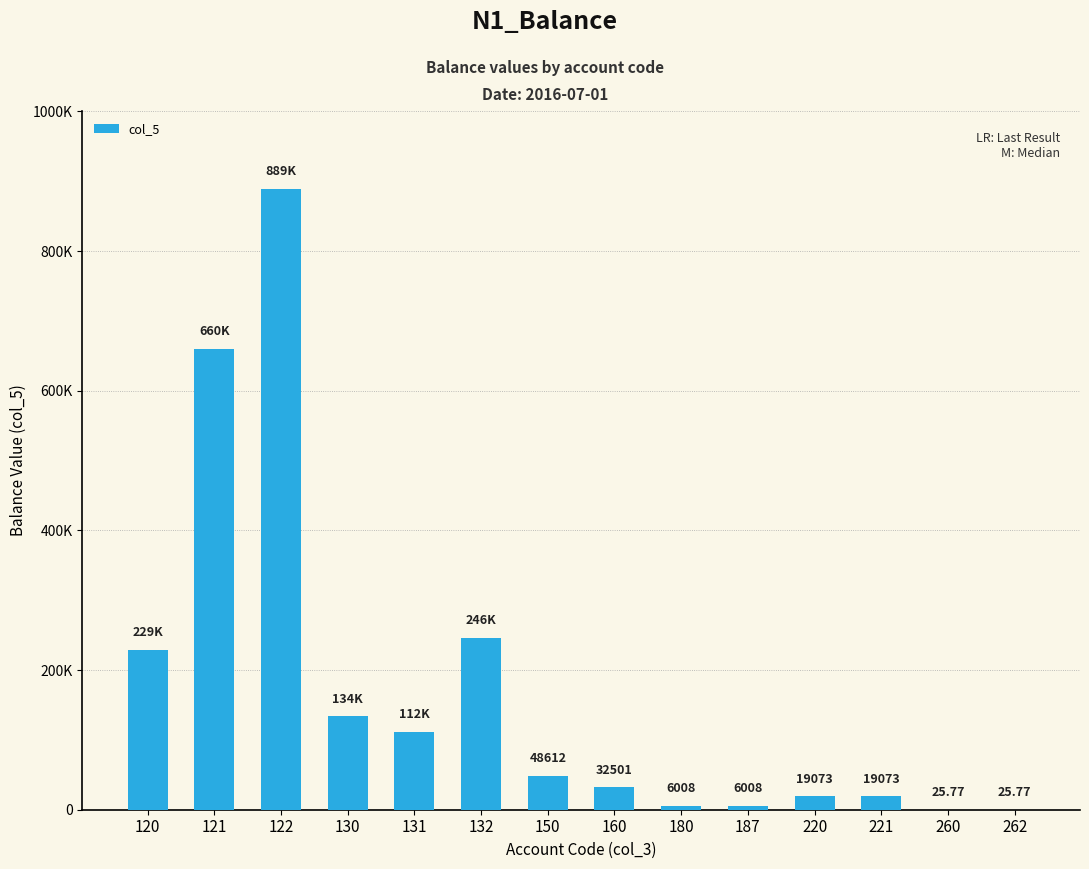

Are the bars horizontal?

No